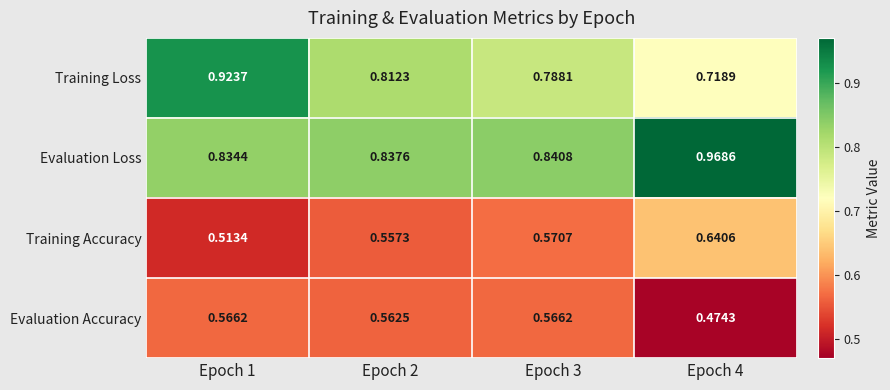

At how many categories does at least one series exceed 0?

4